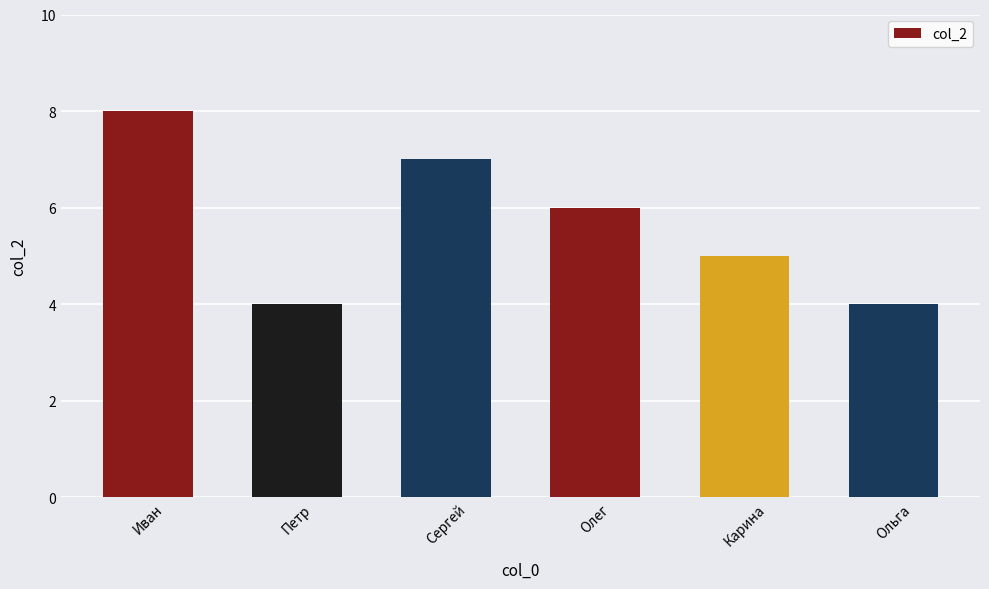

What is the ratio of the value at Иван to the value at Карина?

1.6